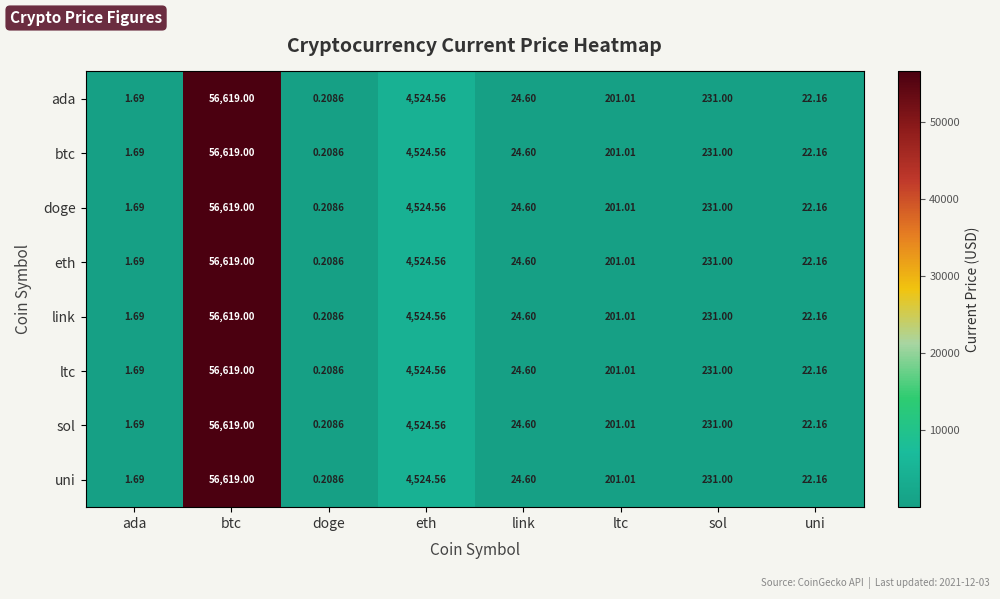

Rank the categories by sol value from highest to lowest.

btc, eth, sol, ltc, link, uni, ada, doge